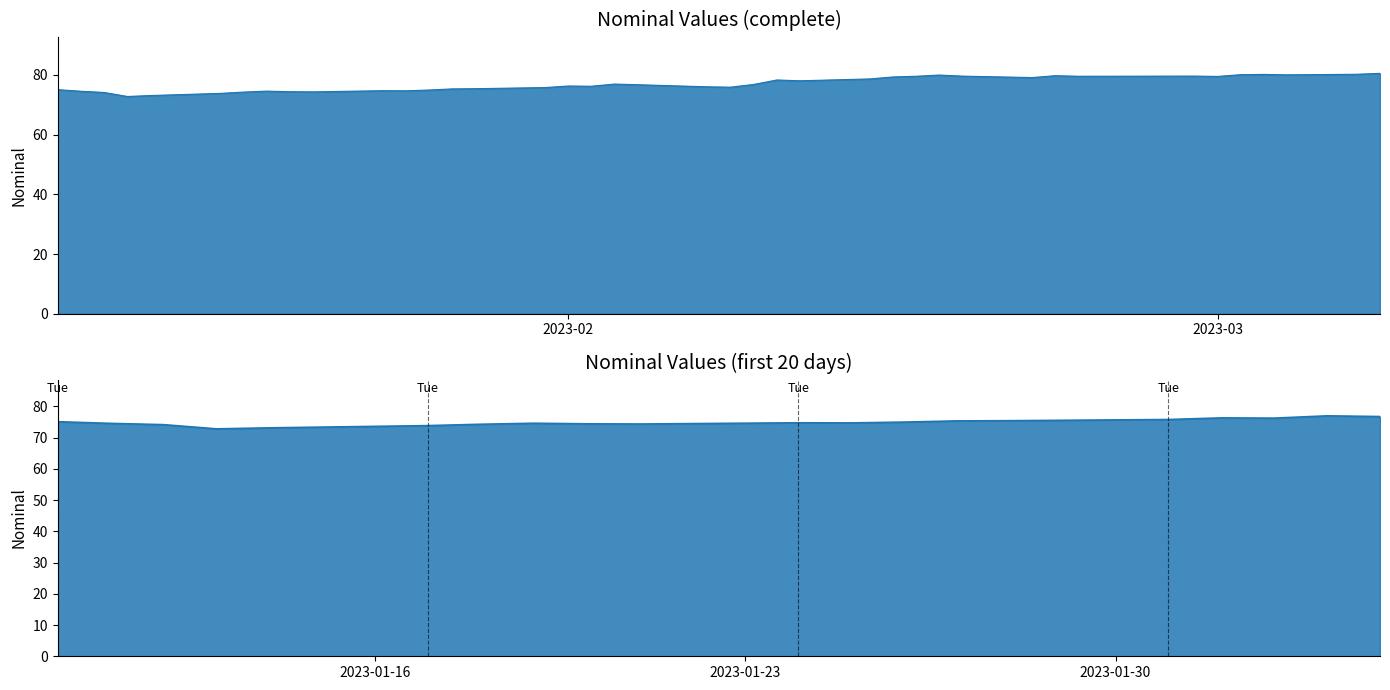

Reading right to left, what are all the values shown in this chart?

80.5	80.2	80.0	80.2	80.1	79.5	79.6	79.6	79.8	79.1	79.6	80.0	79.6	79.3	78.7	78.1	78.3	76.8	75.9	76.0	76.7	77.0	76.2	76.3	75.8	75.4	75.3	75.0	74.7	74.7	74.3	74.4	74.6	74.3	73.8	73.1	72.8	74.1	74.5	75.1